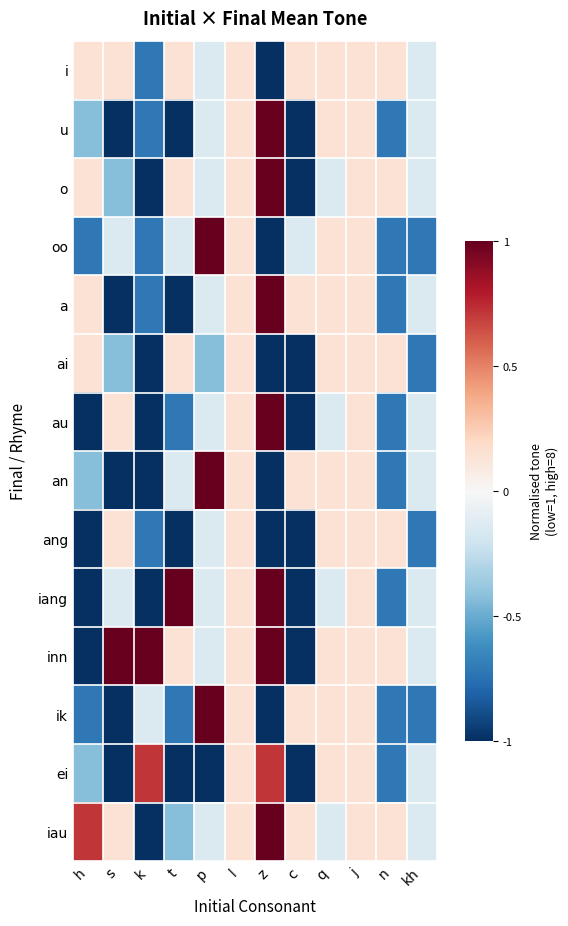

Between k and kh, which is larger?

kh